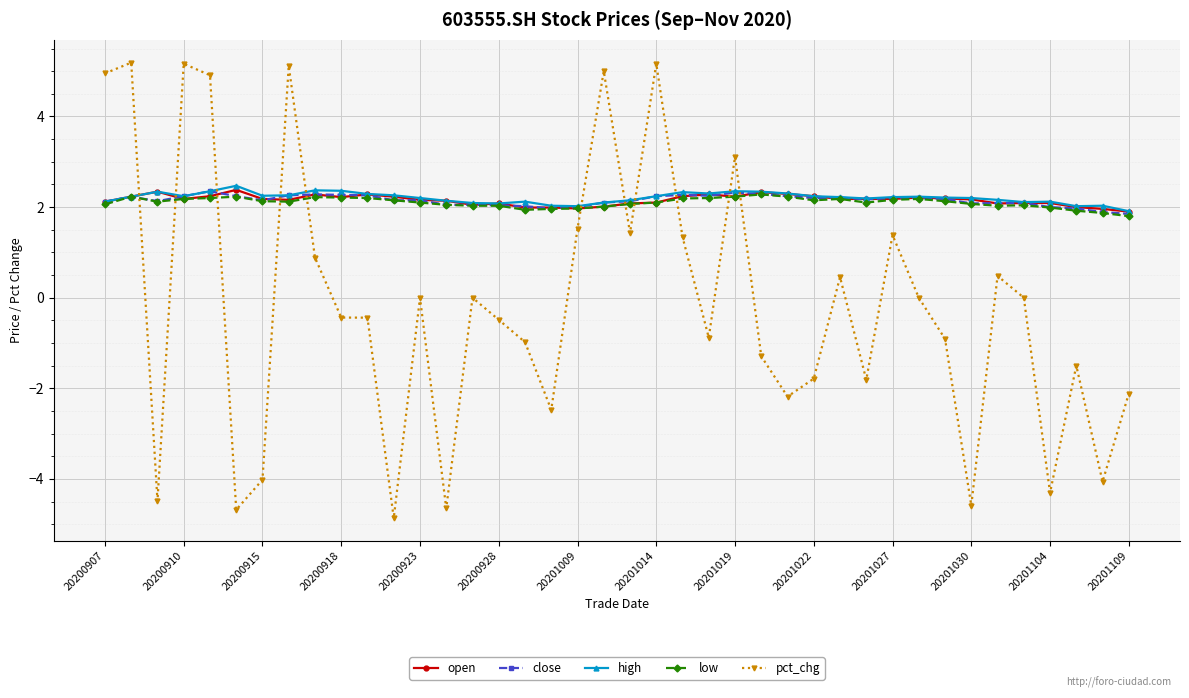

What is the average value of the high series?

2.2